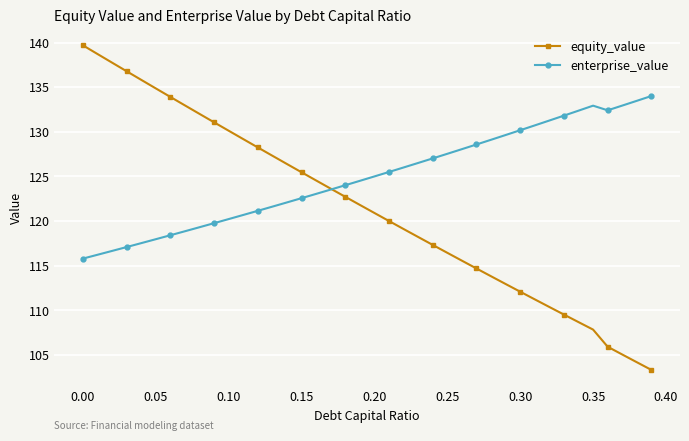

True or false: equity_value has more than 2 points higher than both neighbors.

False